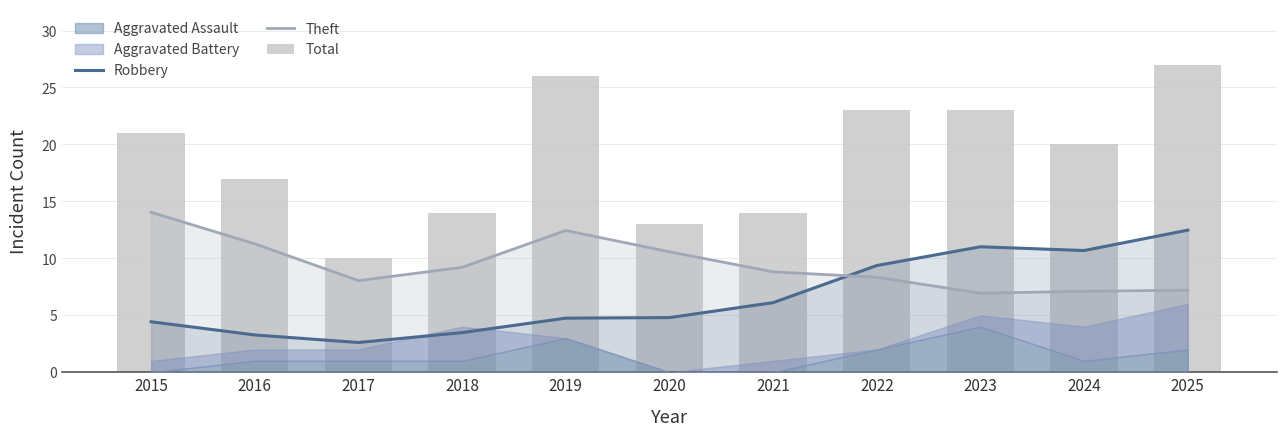

At how many categories does at least one series exceed 16?

7